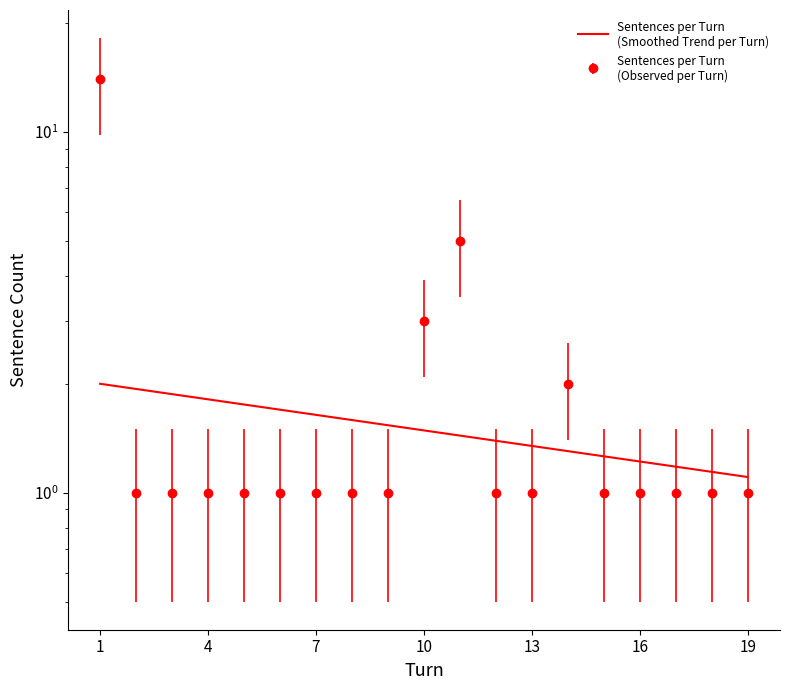

Reading left to right, extract all data points from this chart.

1=14	2=1	3=1	4=1	5=1	6=1	7=1	8=1	9=1	10=3	11=5	12=1	13=1	14=2	15=1	16=1	17=1	18=1	19=1